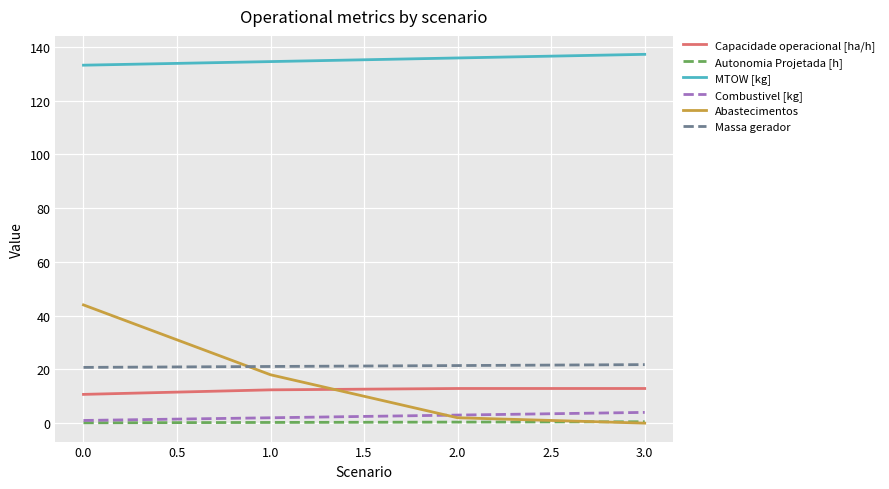

Rank the series by their maximum value, from lowest to highest.

Autonomia Projetada [h], Combustivel [kg], Capacidade operacional [ha/h], Massa gerador, Abastecimentos, MTOW [kg]